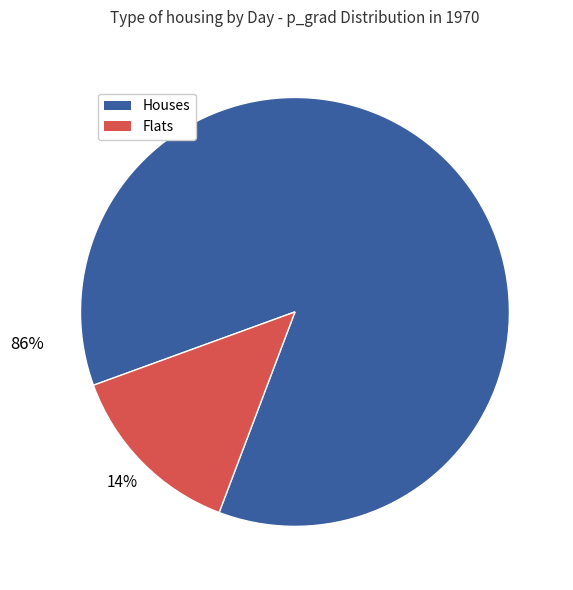

Does any single category account for the majority?

Yes